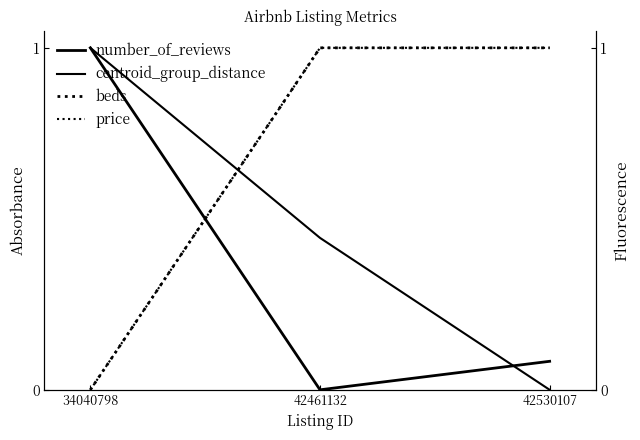

Reading right to left, what are all the values shown in this chart?

number_of_reviews: 42530107=0.1	42461132=0.0	34040798=1.0
centroid_group_distance: 42530107=0.0	42461132=0.4	34040798=1.0
beds: 42530107=1.0	42461132=1.0	34040798=0.0
price: 42530107=1.0	42461132=1.0	34040798=0.0